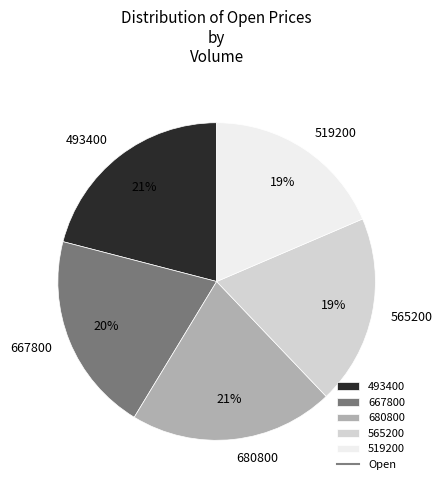

To the nearest percent, what is the average slice percentage?

20%